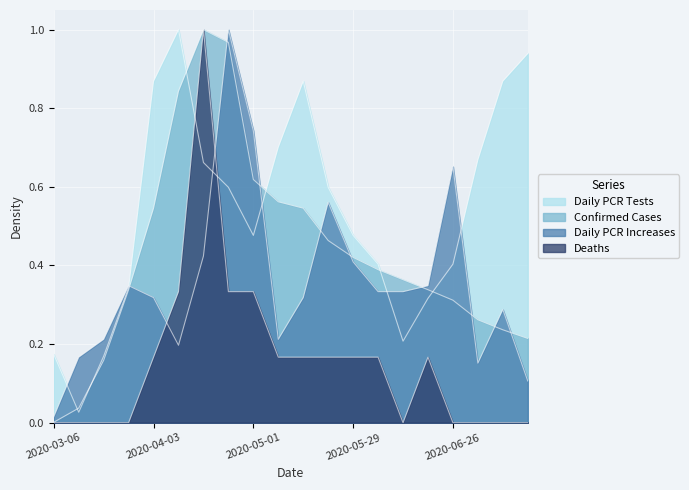

Is it true that Confirmed Cases equals 0.3 at 2020-04-24?

False